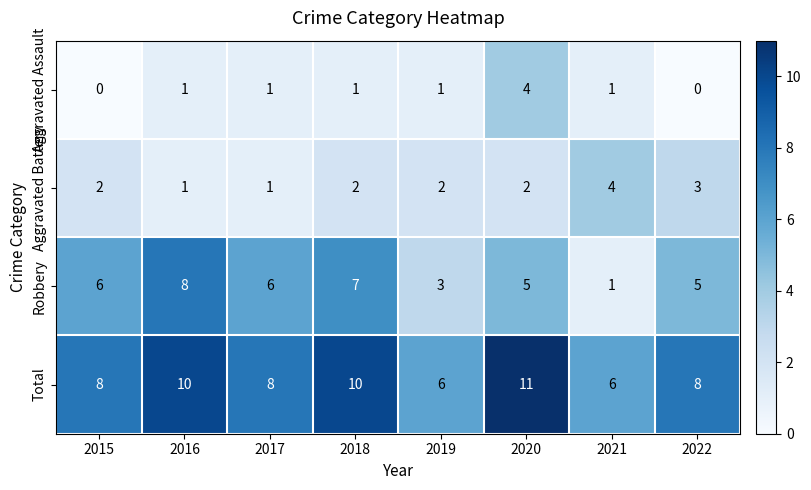

What is the difference between the second highest and second lowest values in the Total series?

4